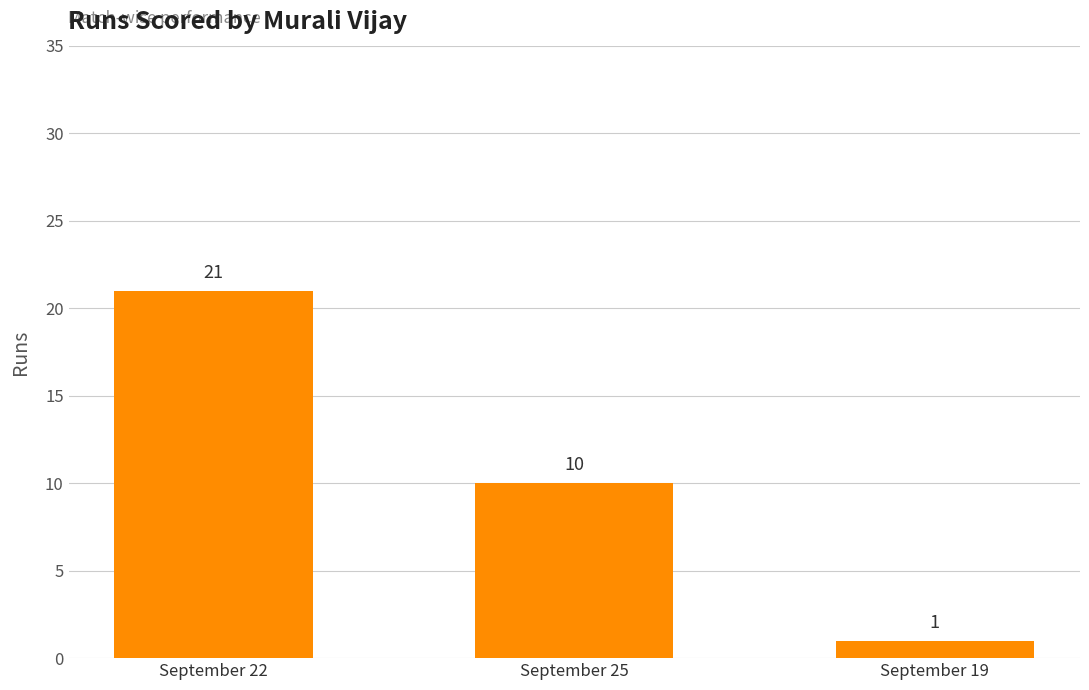

Which category has the highest value across all series?

September 22